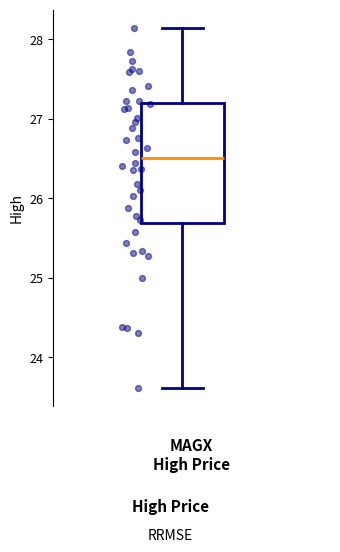

Read this box plot against the y-axis: the position of the median line, the range covered by the box, and the ends of both whiskers. The values are not printed on the chart, so give them approximately, as read against the axis.

median 26.5, box 25.7 to 27.2, whiskers 23.6 to 28.1